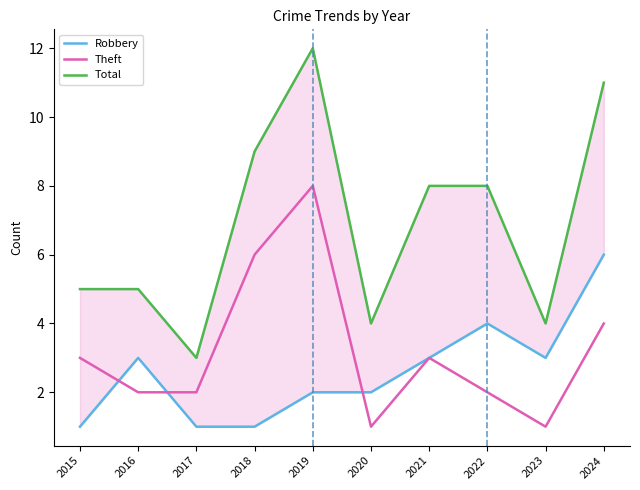

Which category has the highest value across all series?

2019